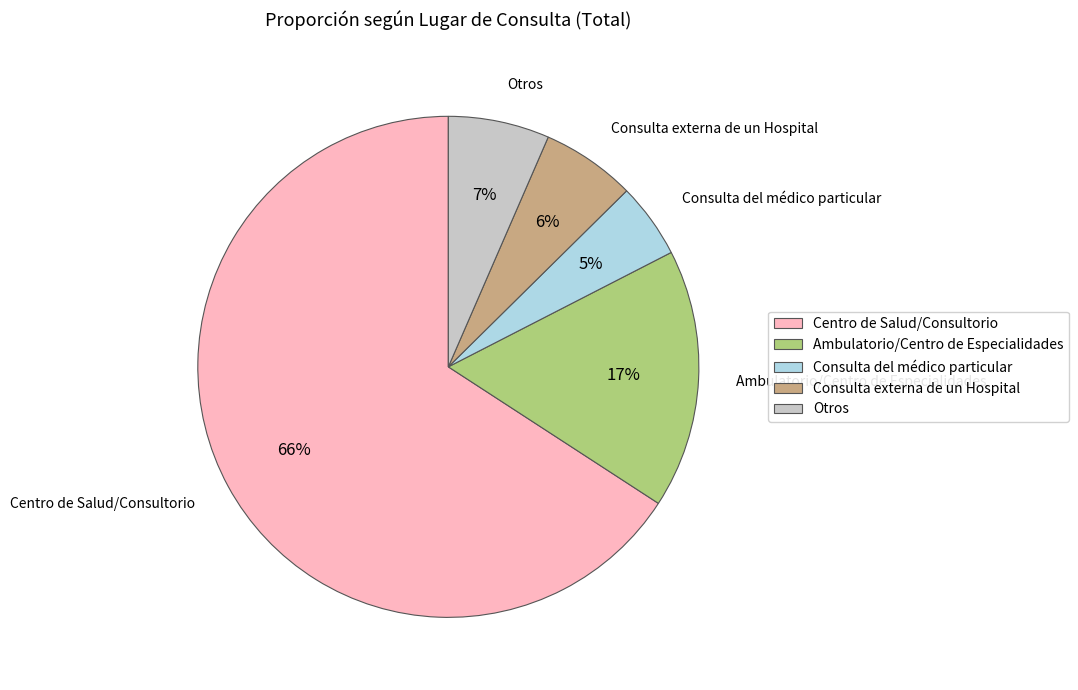

Which slice represents more than half of the pie?

Centro de Salud/Consultorio